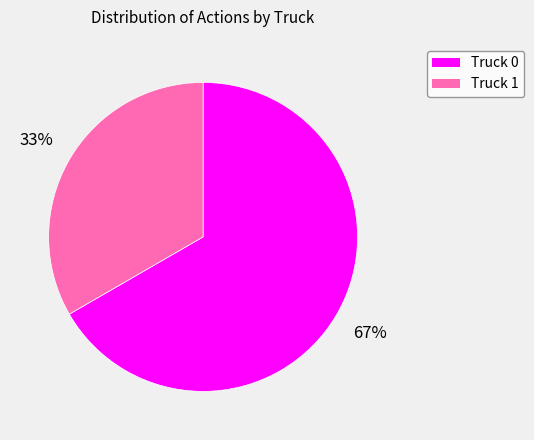

Is it true that Truck 1 is 33% of the pie?

True